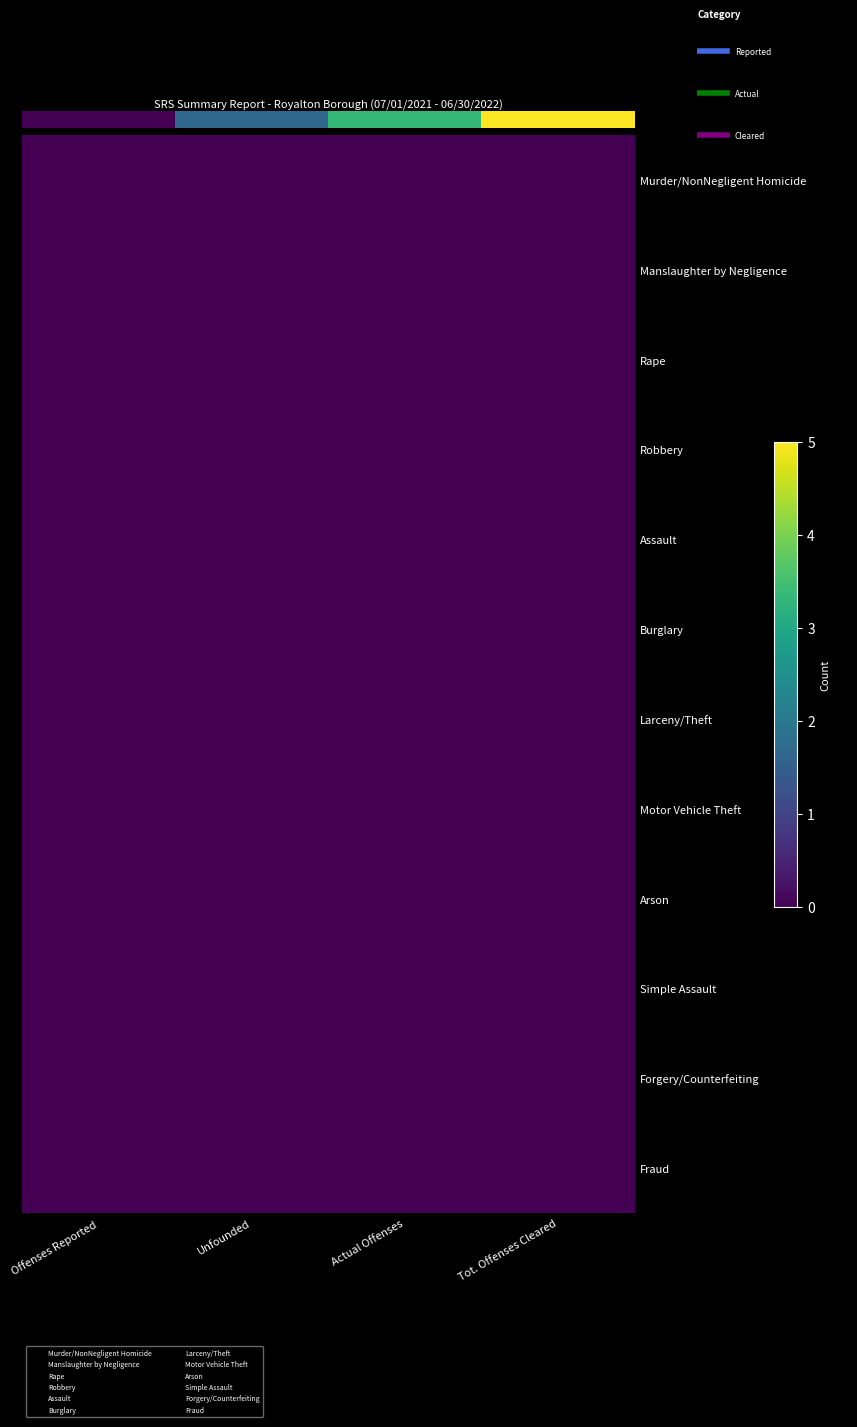

Count the number of data series in this chart.

12